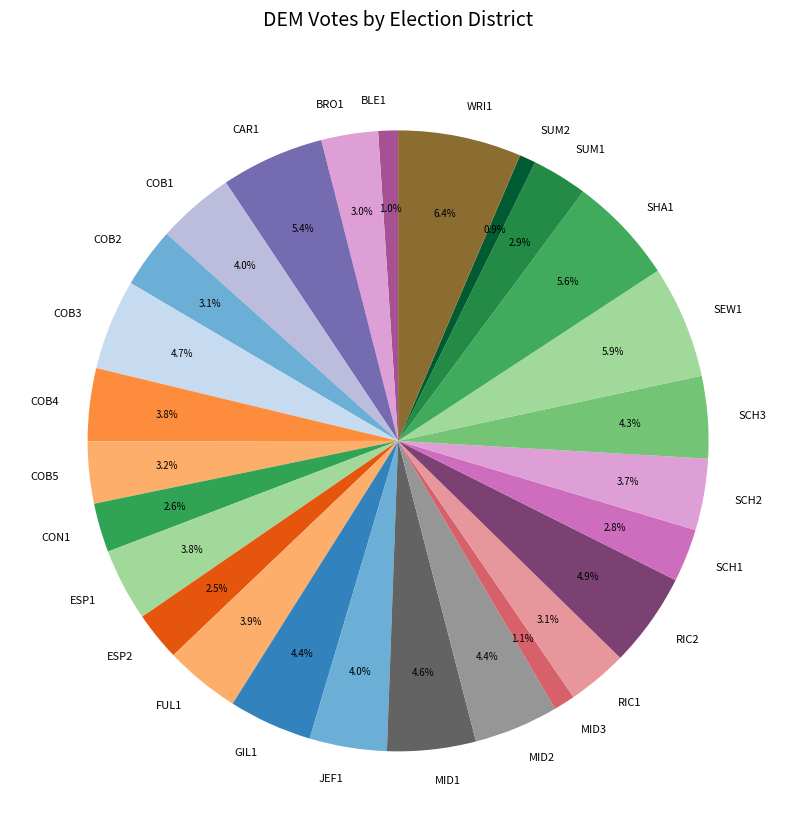

Count the number of slices in the pie.

27